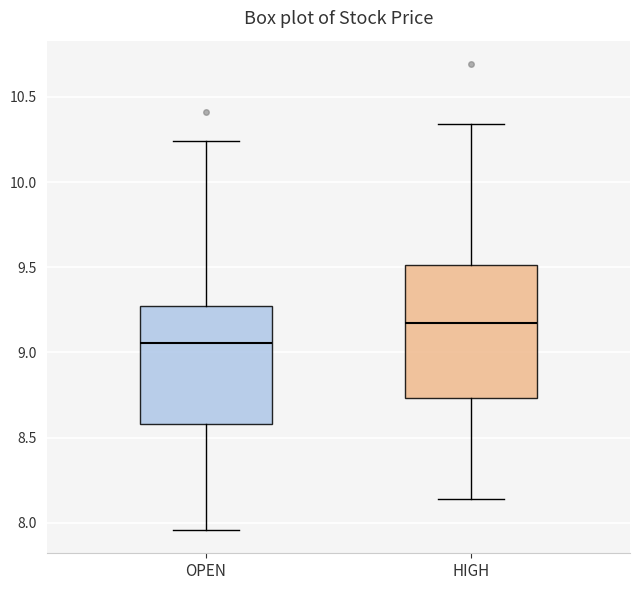

Where does the median line of the box for HIGH sit on the y-axis? The values are not printed on the chart, so give them approximately, as read against the axis.

9.15